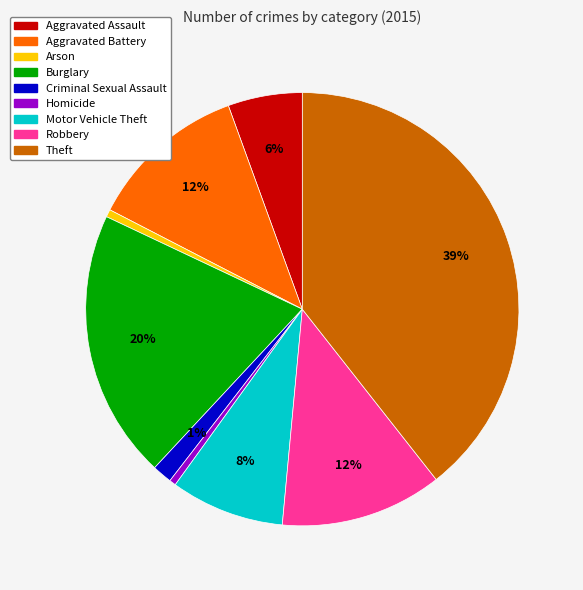

Do Theft and Arson together represent more than half of the pie?

No